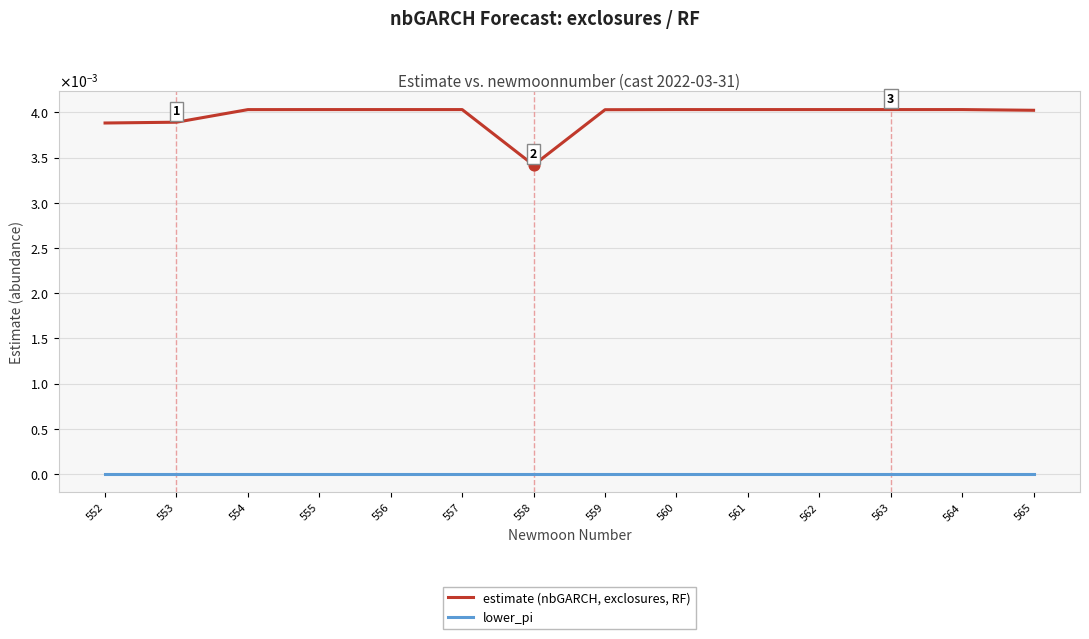

Which series has the largest total across all categories?

estimate (nbGARCH, exclosures, RF)